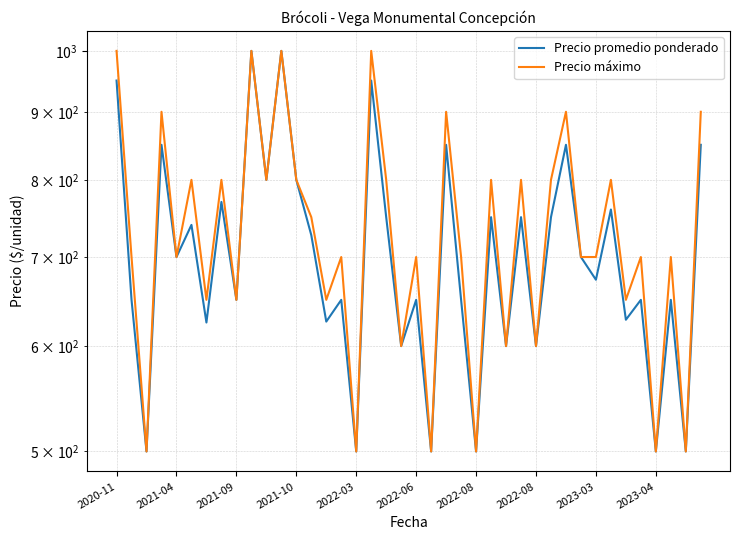

What are all the series names shown in the legend?

Precio promedio ponderado, Precio máximo